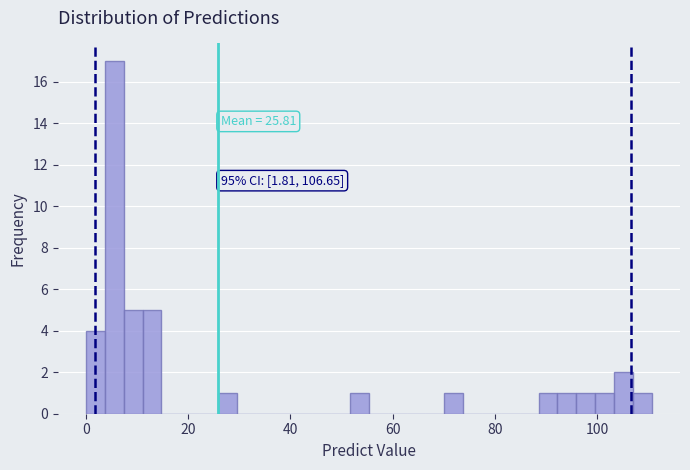

Read against the x-axis, roughly where is the centre of the tallest bar?

6